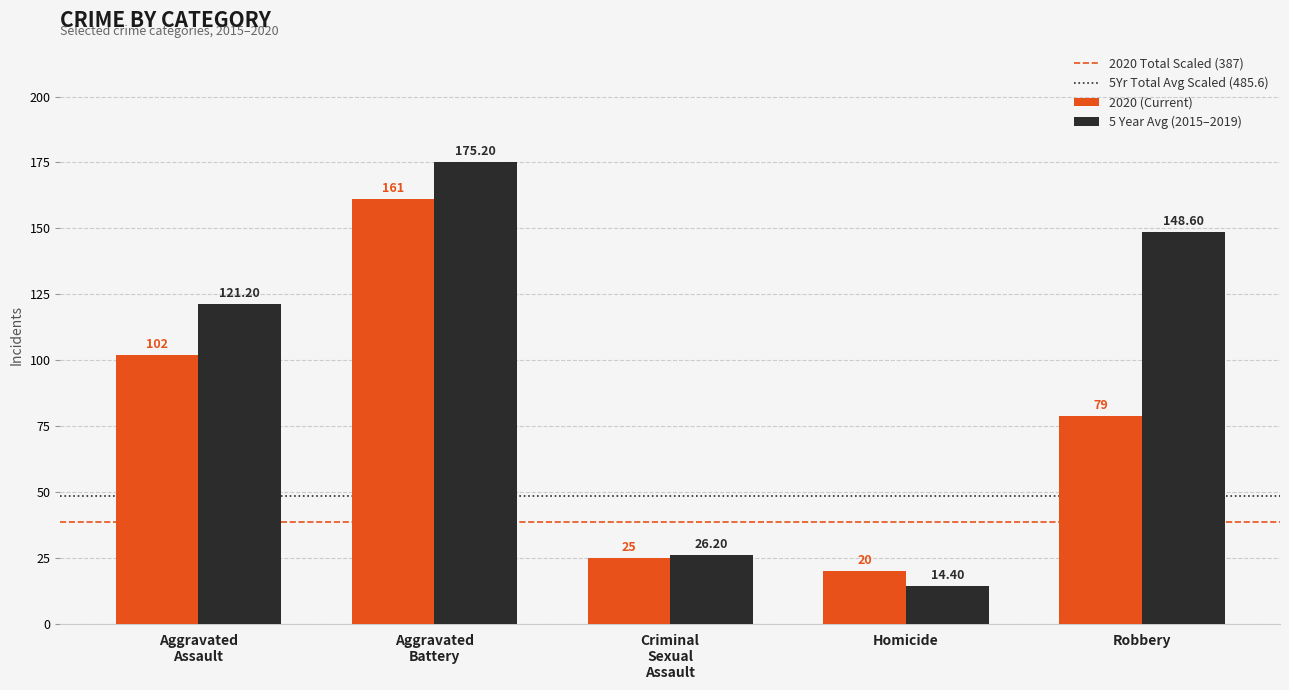

What is the difference between the second highest and minimum values in the 2020 (Current) series?

82.0